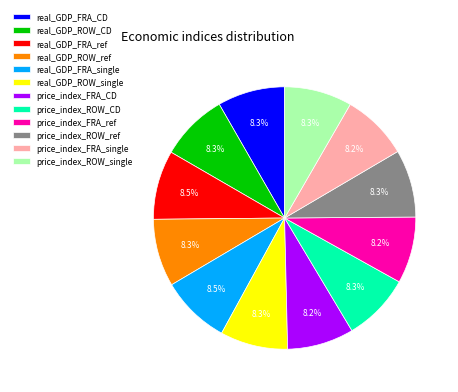

Is there any slice that represents more than half of the pie?

No